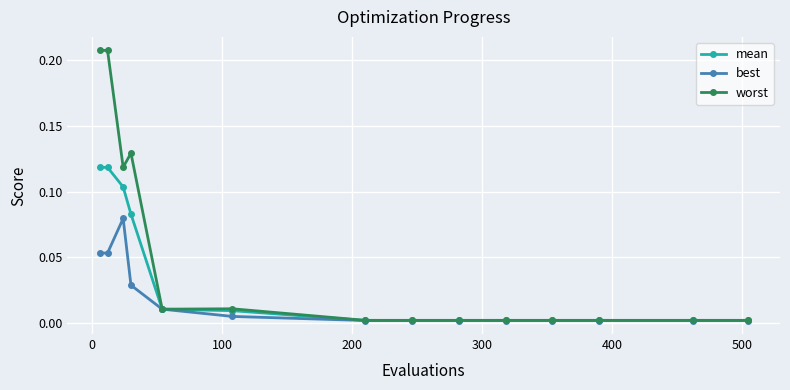

True or false: worst has more than 1 points higher than both neighbors.

True